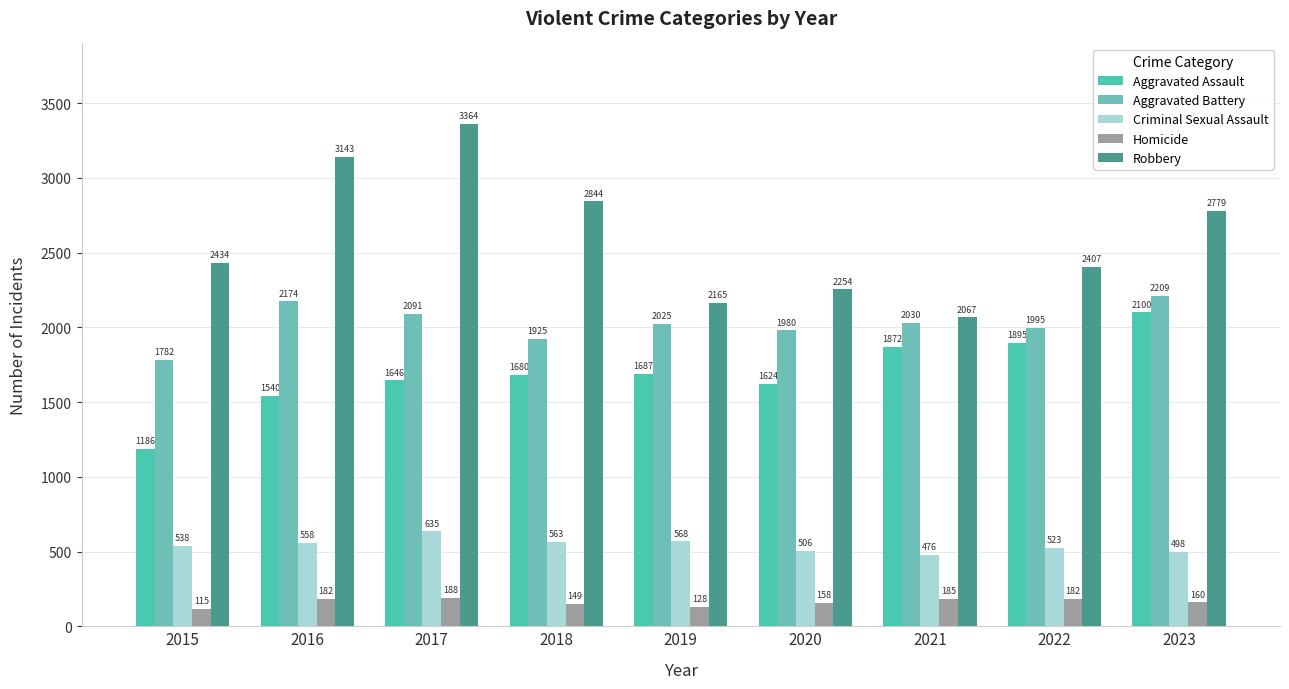

Rank the series at 2015 from lowest to highest value.

Homicide, Criminal Sexual Assault, Aggravated Assault, Aggravated Battery, Robbery